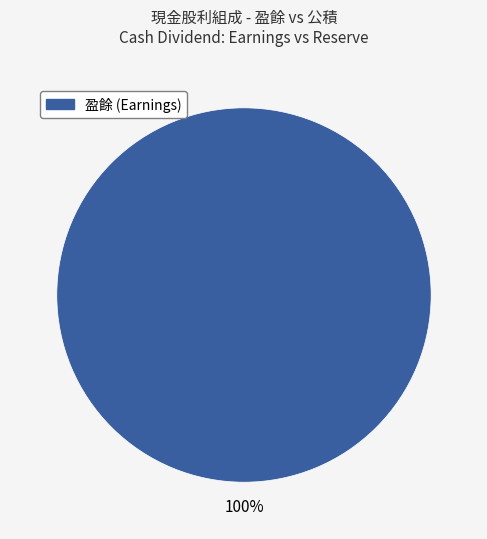

Does any single category account for the majority?

Yes